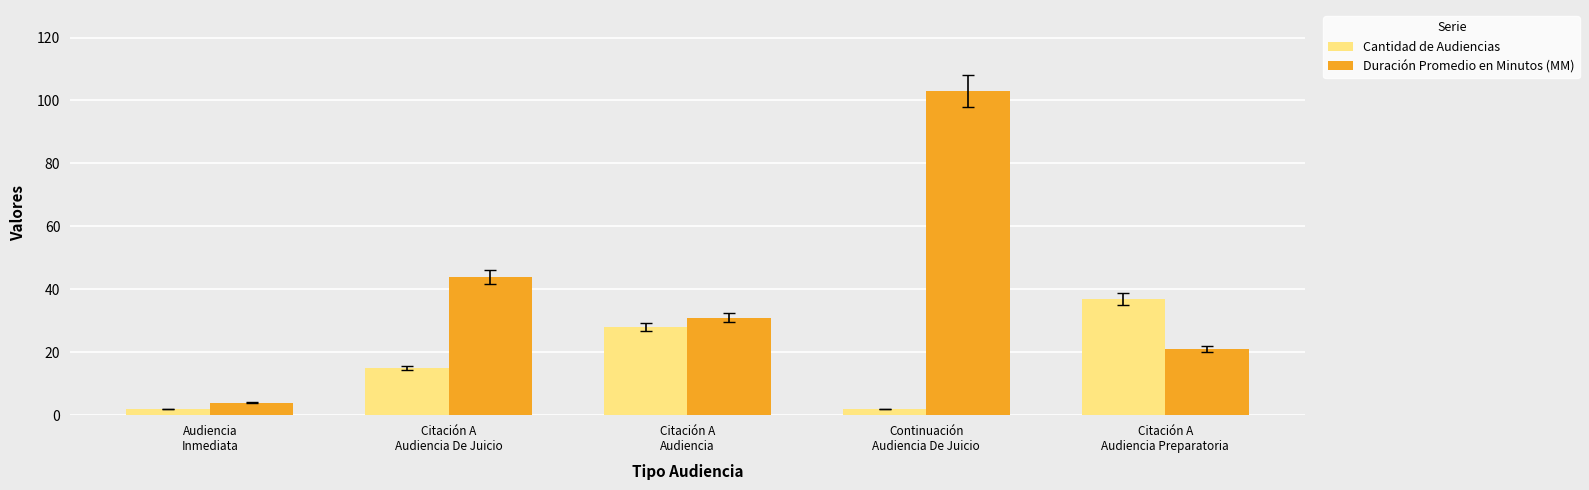

At which category is the sum across all series the highest?

Continuación
Audiencia De Juicio